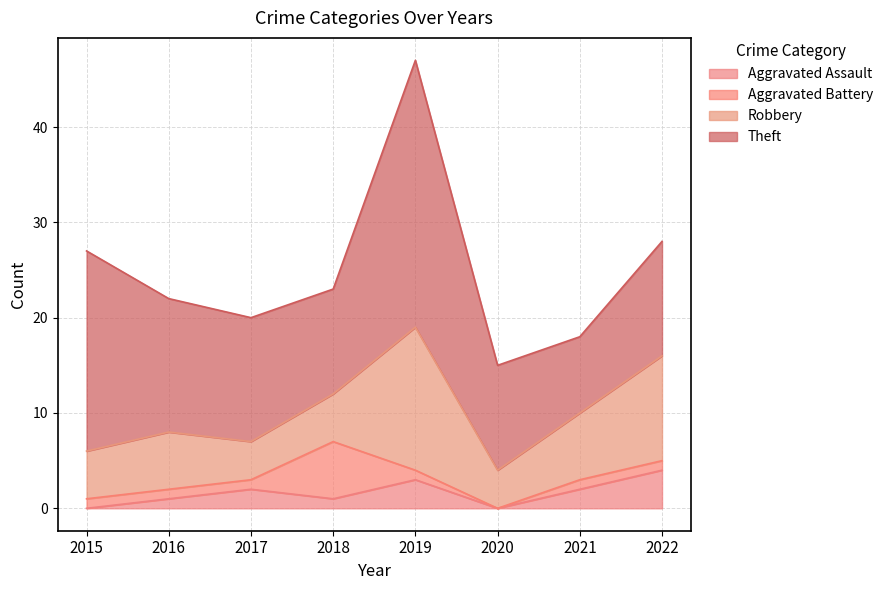

What is the difference between the highest and lowest values at 2016?

13